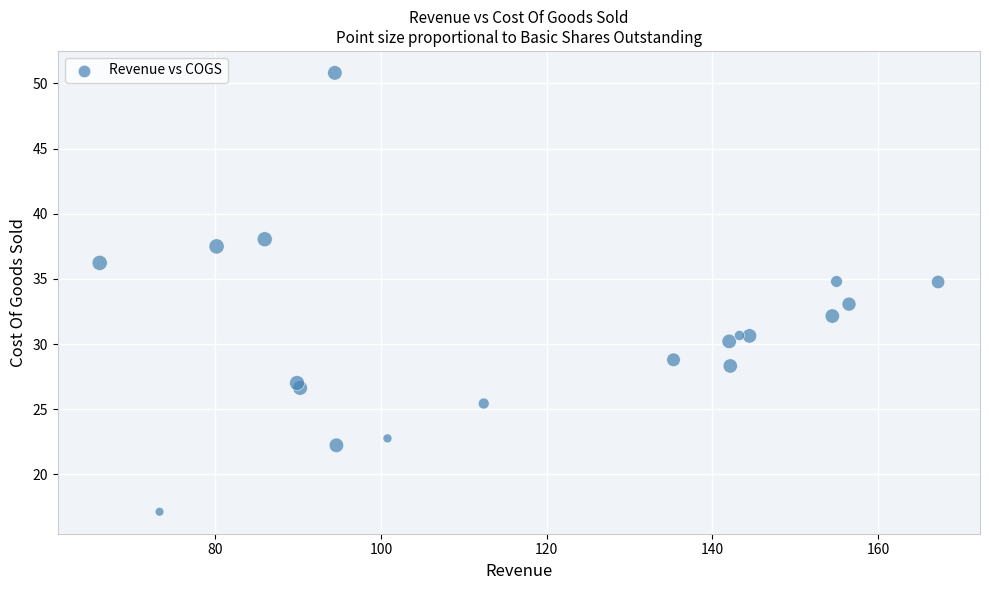

What is the range of X values (max minus min)?

101.2